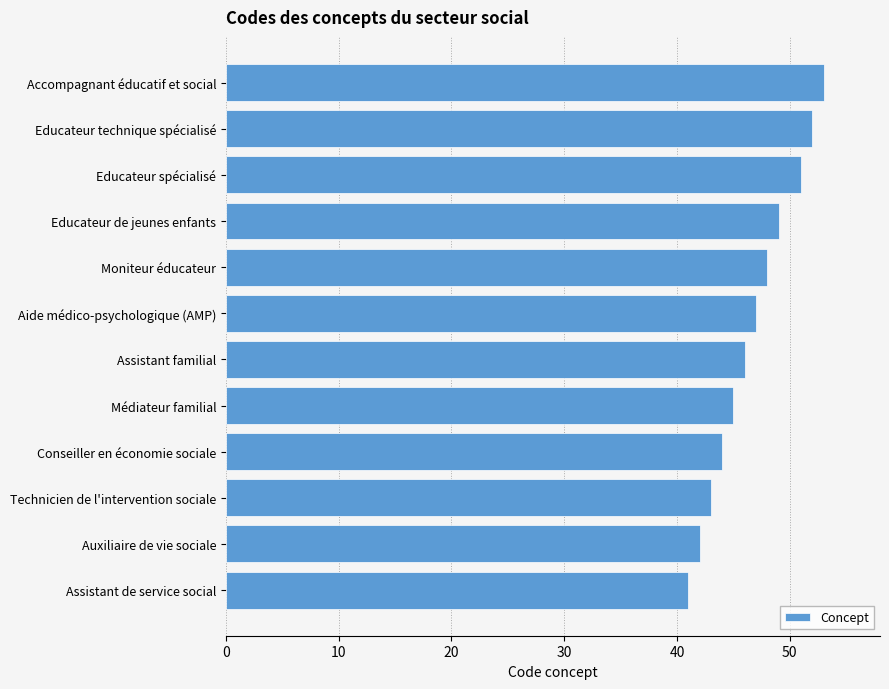

The chart shows a value of 53 at Accompagnant éducatif et social. True or false?

True